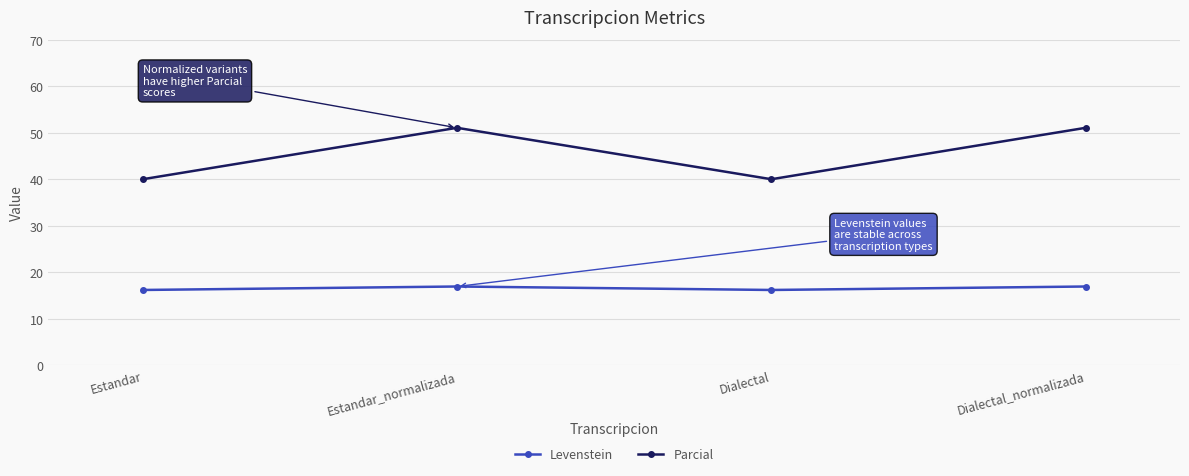

True or false: Levenstein and Parcial intersect in this chart.

False